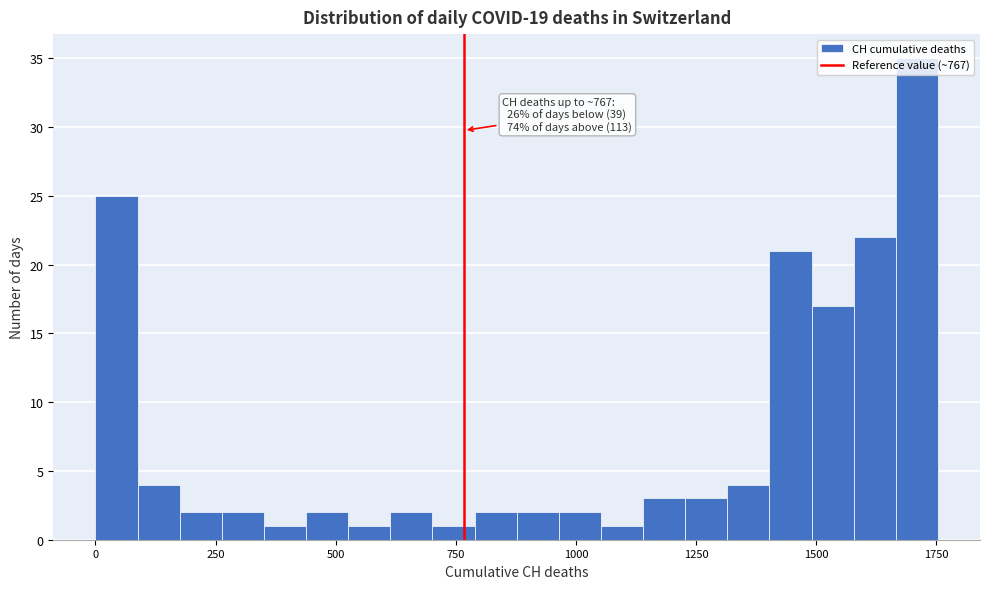

Around what value on the x-axis is the tallest bar? Give the approximate position of its centre, as read against the axis.

1700